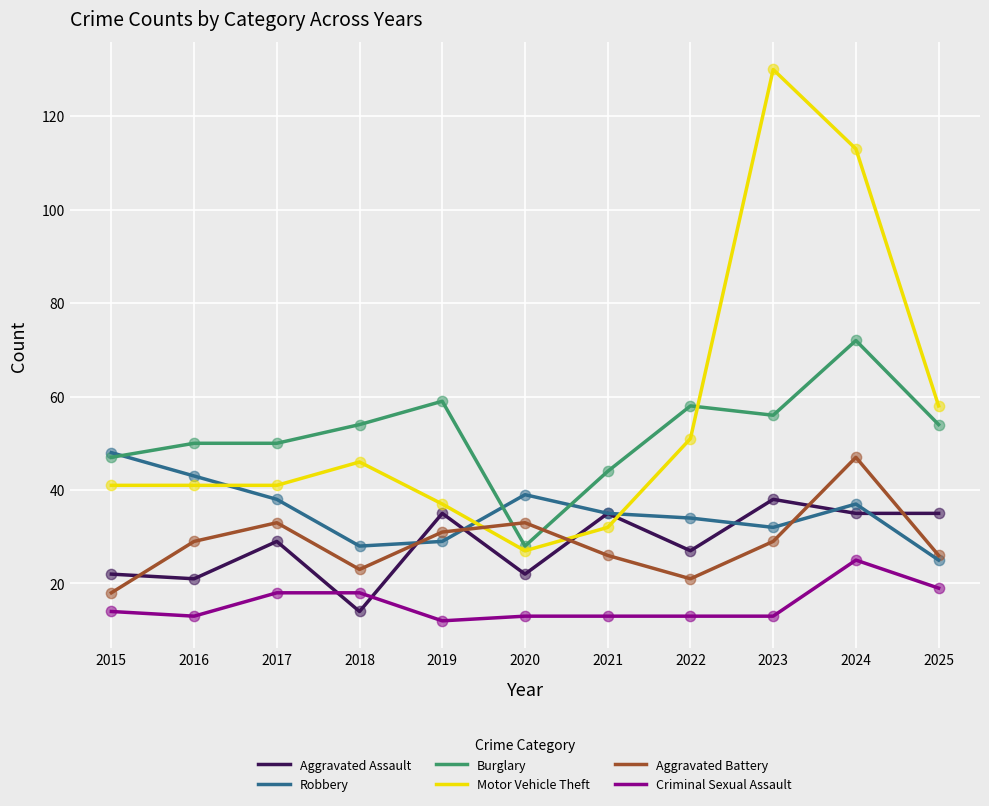

What are all the series names shown in the legend?

Aggravated Assault, Robbery, Burglary, Motor Vehicle Theft, Aggravated Battery, Criminal Sexual Assault